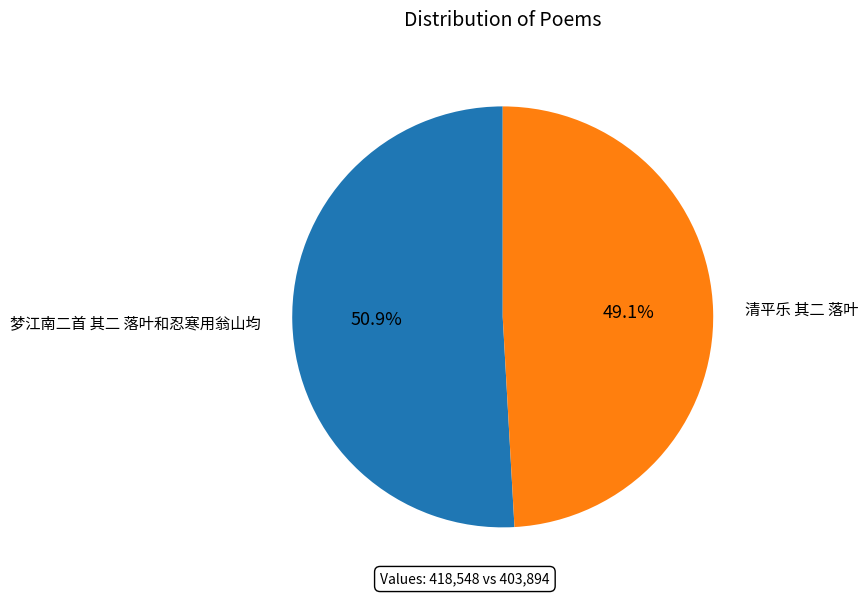

To the nearest percent, what is the combined percentage of 清平乐 其二 落叶 and 梦江南二首 其二 落叶和忍寒用翁山均?

100%